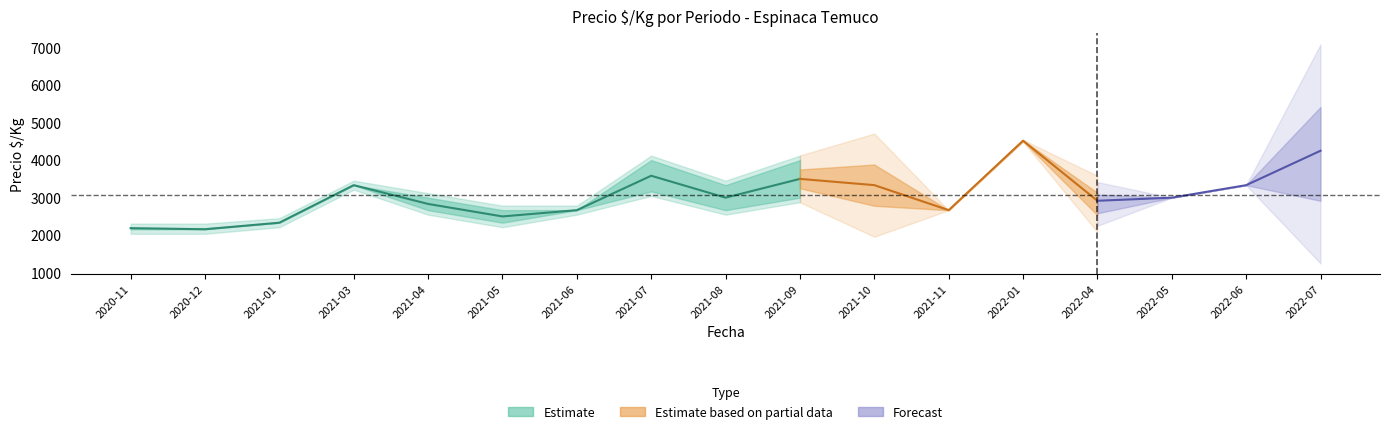

True or false: Precio_prom and Precio_max cross at least once.

False